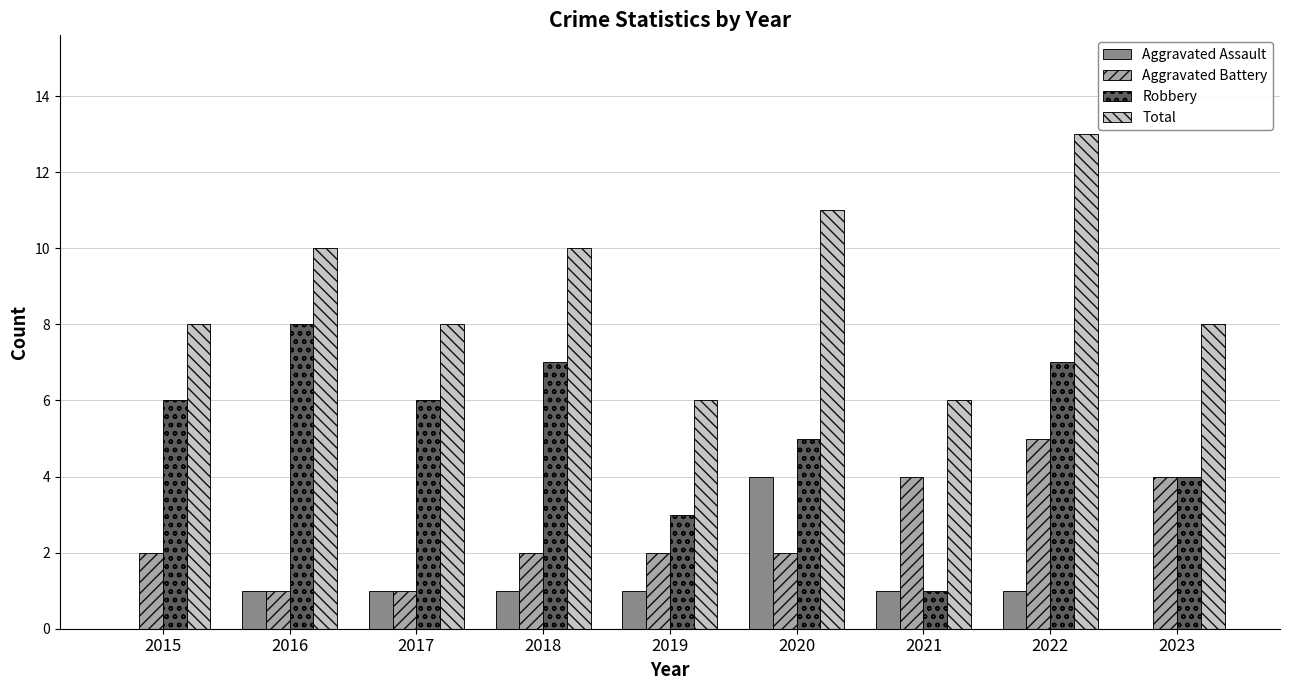

At which category is the sum across all series the highest?

2022